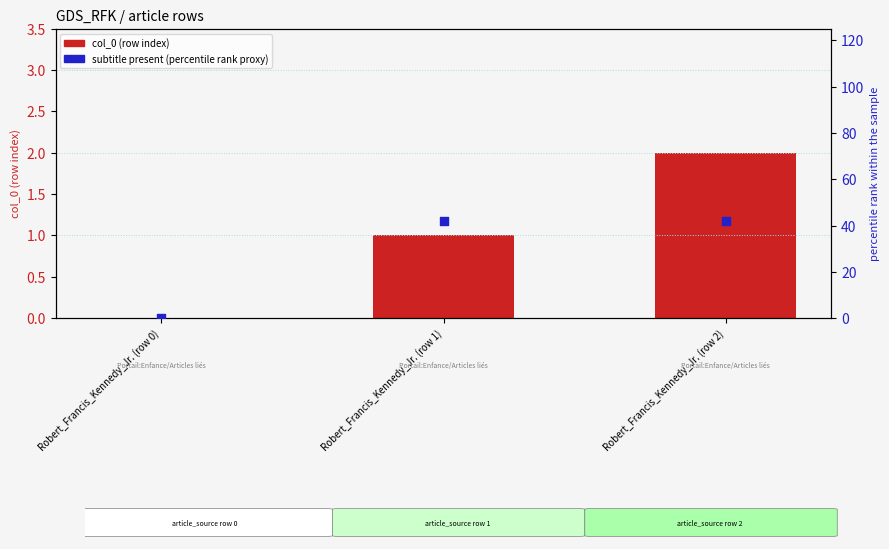

Which series contains the lowest Y value?

col_0 (row index)